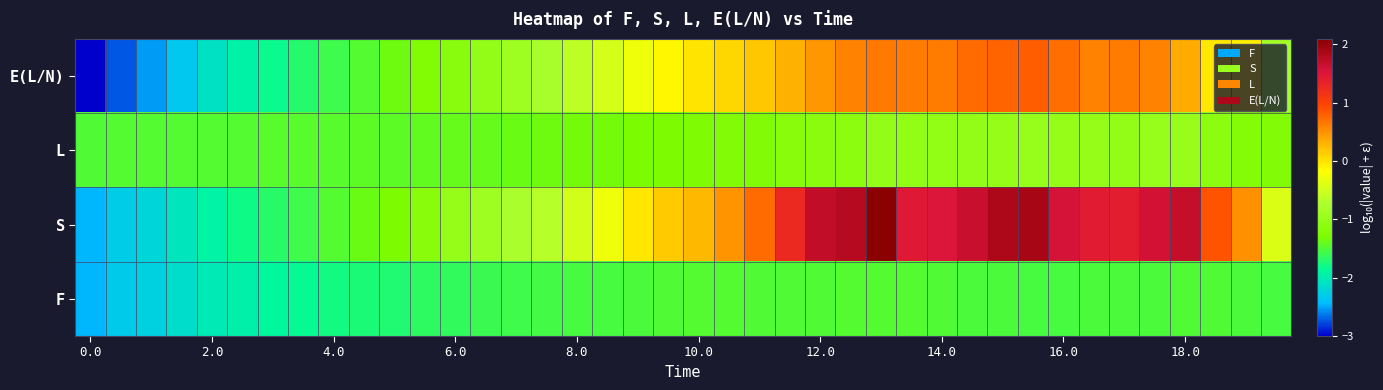

How many categories are shown in the chart?

40